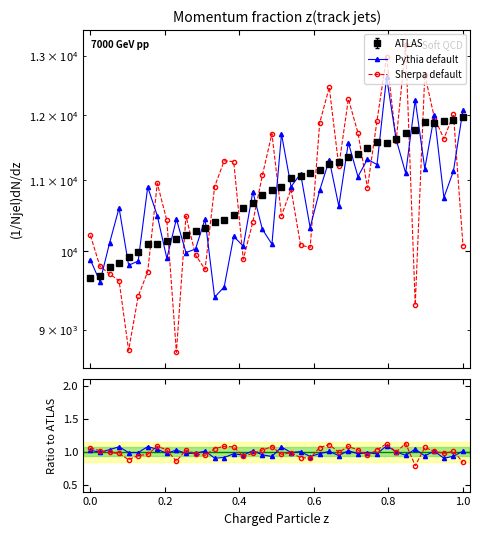

What is the greatest value displayed?

11975